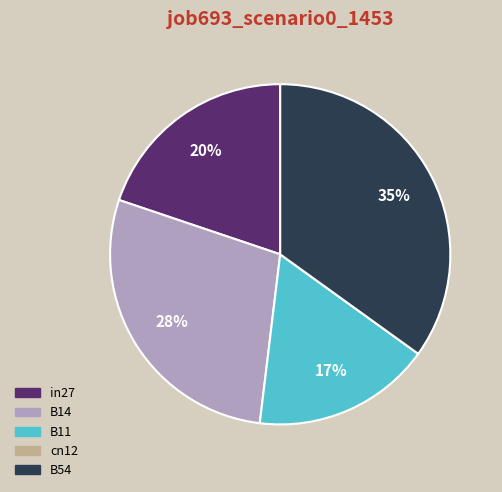

Does any single category account for the majority?

No